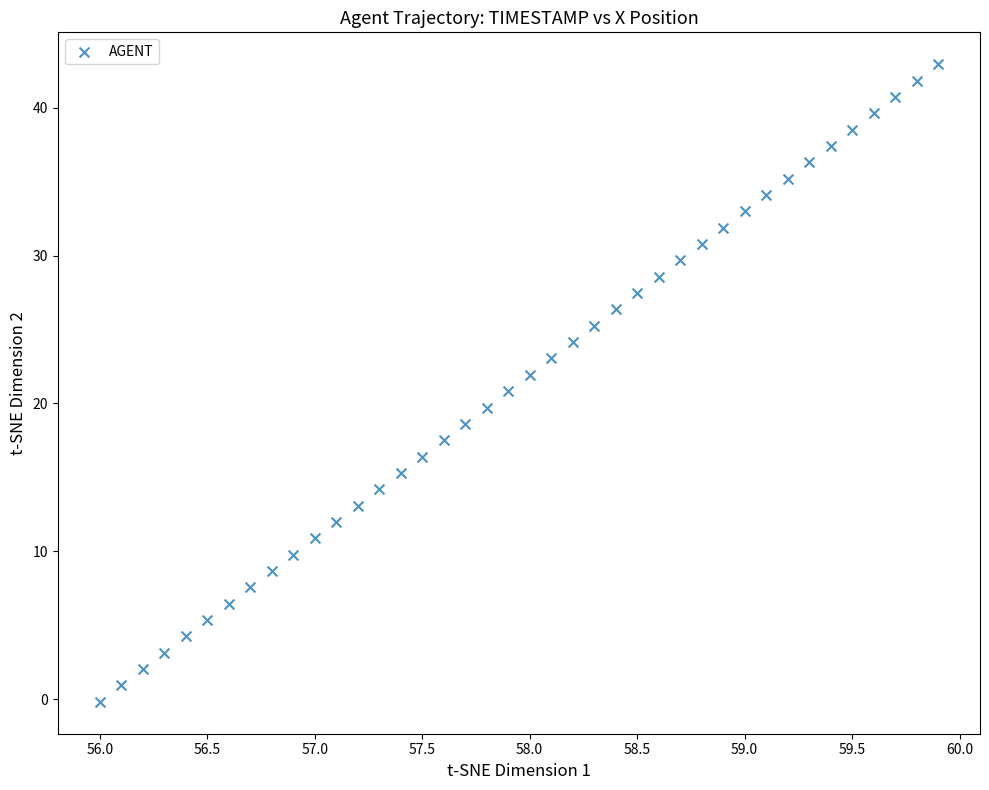

What is the range of Y values (max minus min)?

43.1